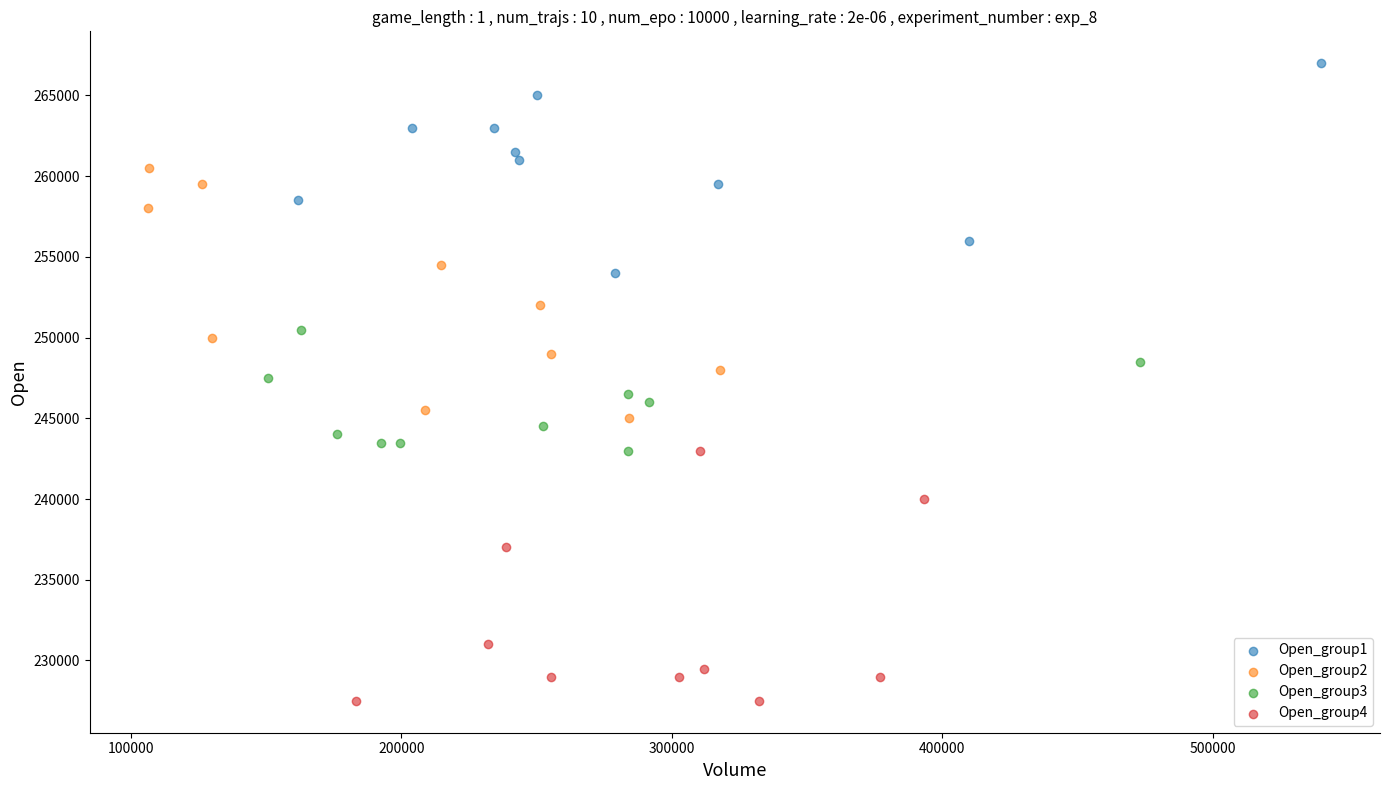

Which series reaches the maximum Y coordinate?

Open_group1